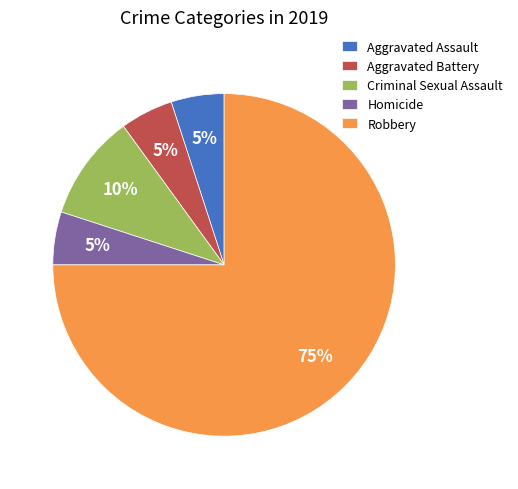

Does Homicide account for over 50% of the chart?

No